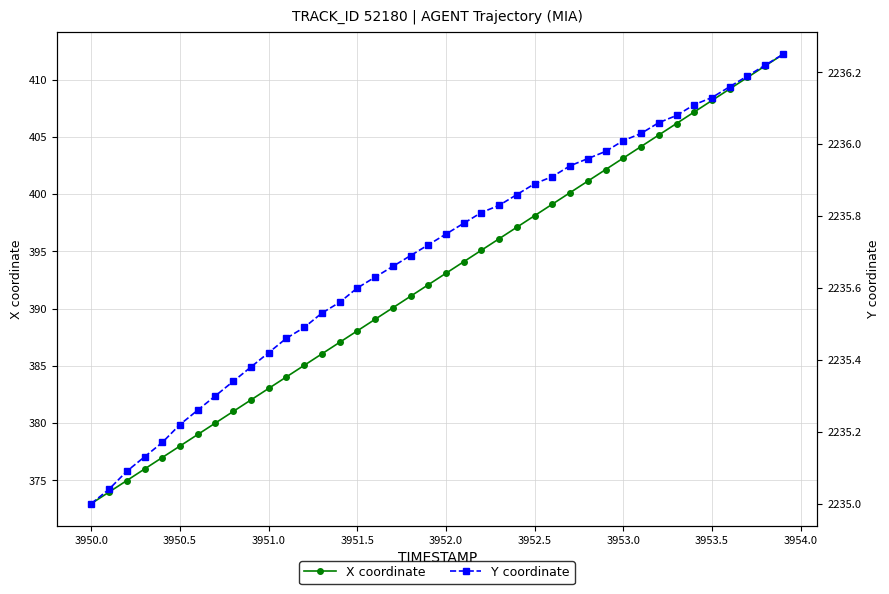

The X coordinate series shows 373.0 at 3950.0. True or false?

True